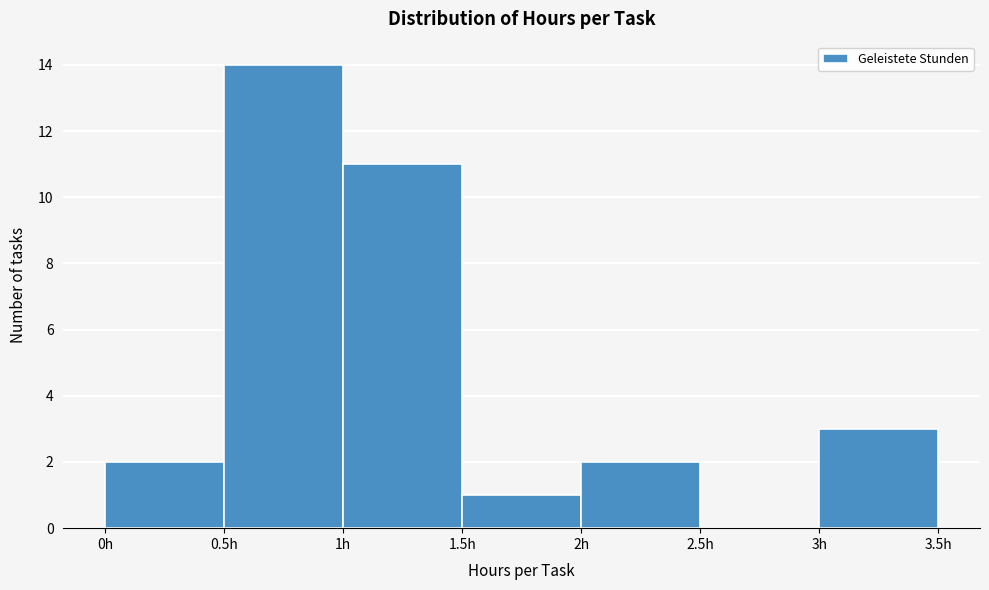

Over which range of the x-axis is the bar tallest?

0.5 to 1.0